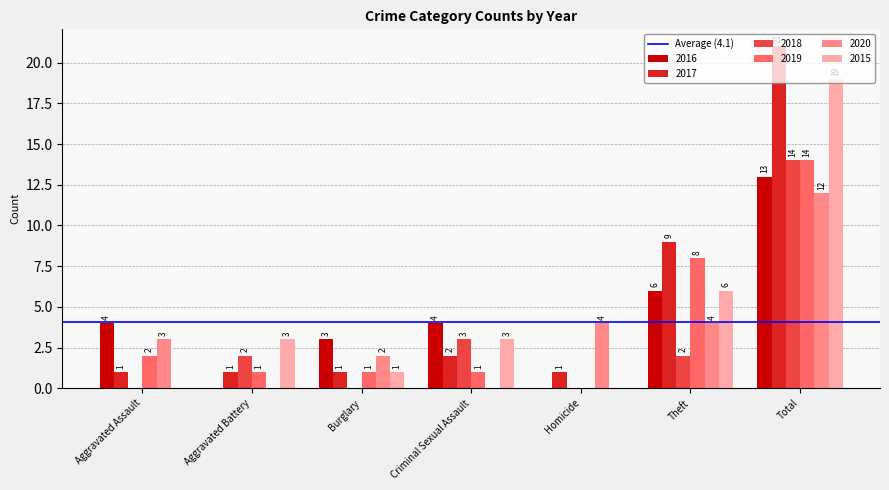

Which series has the largest range (max minus min)?

2017